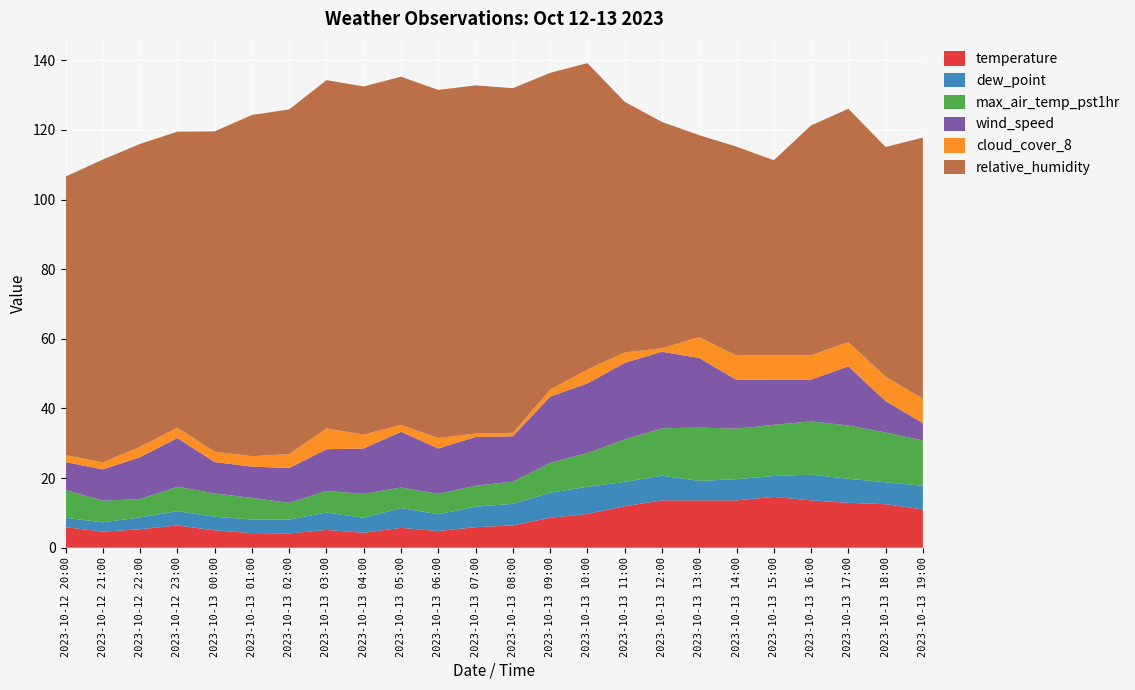

Reading left to right, transcribe all the data shown in this chart.

temperature: 5.9	4.6	5.3	6.4	5.0	4.2	4.1	5.1	4.3	5.7	4.8	5.9	6.4	8.6	9.7	11.9	13.6	13.6	13.6	14.6	13.6	12.9	12.5	11.0
dew_point: 2.7	2.7	3.4	4.1	3.9	3.9	4.0	5.0	4.3	5.7	4.8	5.9	6.2	7.2	7.8	7.0	7.1	5.6	6.1	6.0	7.4	6.9	6.3	6.8
max_air_temp_pst1hr: 8.0	6.2	5.3	7.0	6.7	6.2	4.8	6.2	6.9	5.9	5.9	6.0	6.4	8.6	9.7	12.2	13.6	15.3	14.5	14.7	15.3	15.3	14.3	13.0
wind_speed: 8.0	9.0	12.0	14.0	9.0	9.0	10.0	12.0	13.0	16.0	13.0	14.0	13.0	19.0	20.0	22.0	22.0	20.0	14.0	13.0	12.0	17.0	9.0	5.0
cloud_cover_8: 2.0	2.0	3.0	3.0	3.0	3.0	4.0	6.0	4.0	2.0	3.0	1.0	1.0	2.0	4.0	3.0	1.0	6.0	7.0	7.0	7.0	7.0	7.0	7.0
relative_humidity: 80.0	87.0	87.0	85.0	92.0	98.0	99.0	100.0	100.0	100.0	100.0	100.0	99.0	91.0	88.0	72.0	65.0	58.0	60.0	56.0	66.0	67.0	66.0	75.0